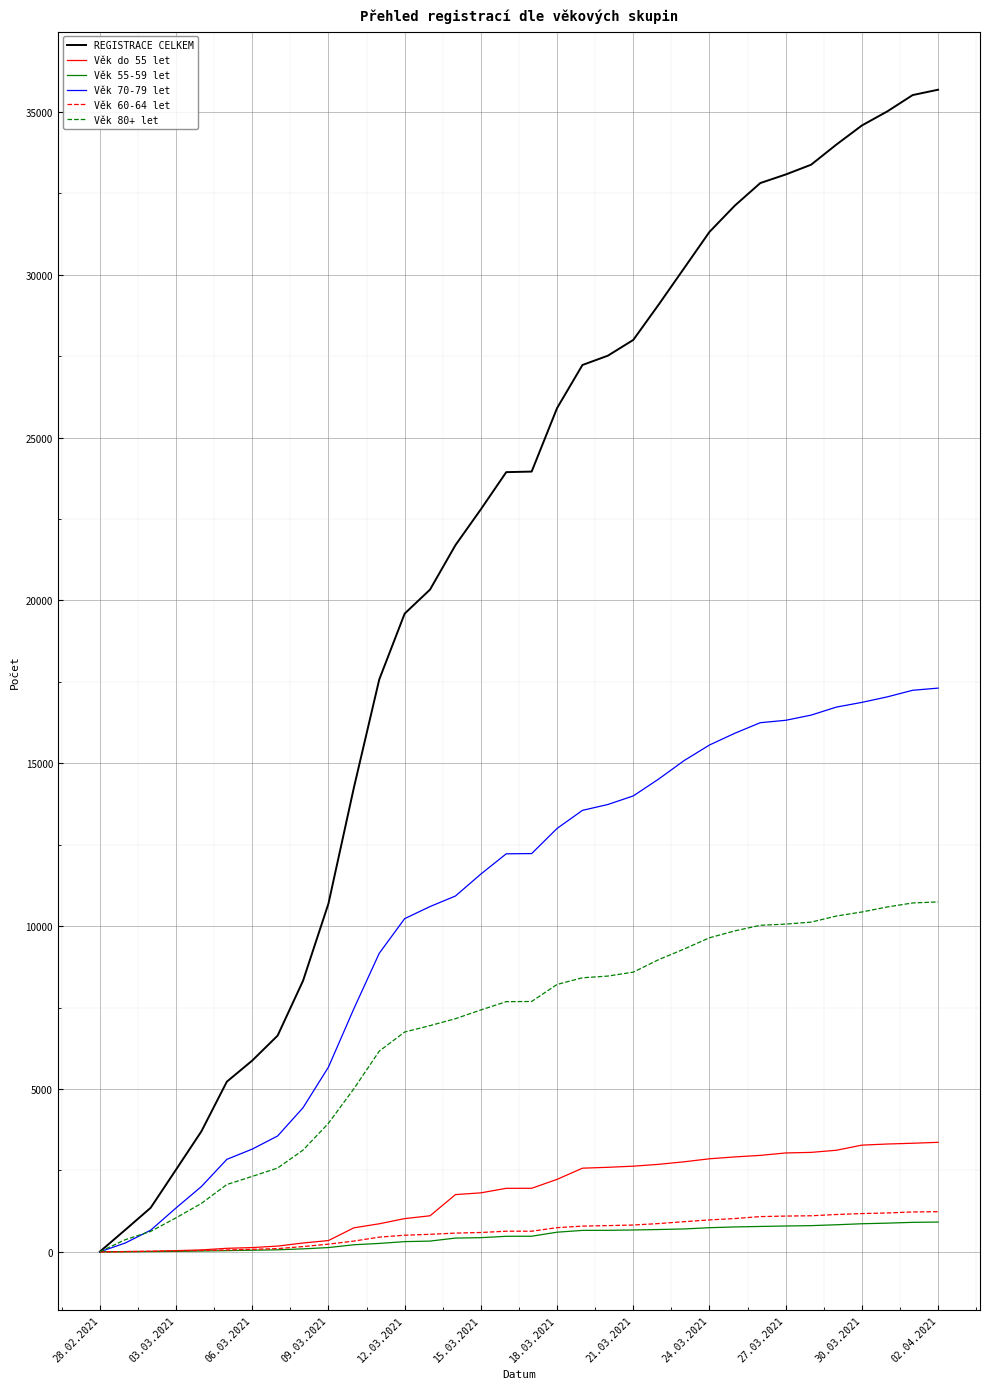

Which series has the largest range (max minus min)?

REGISTRACE CELKEM